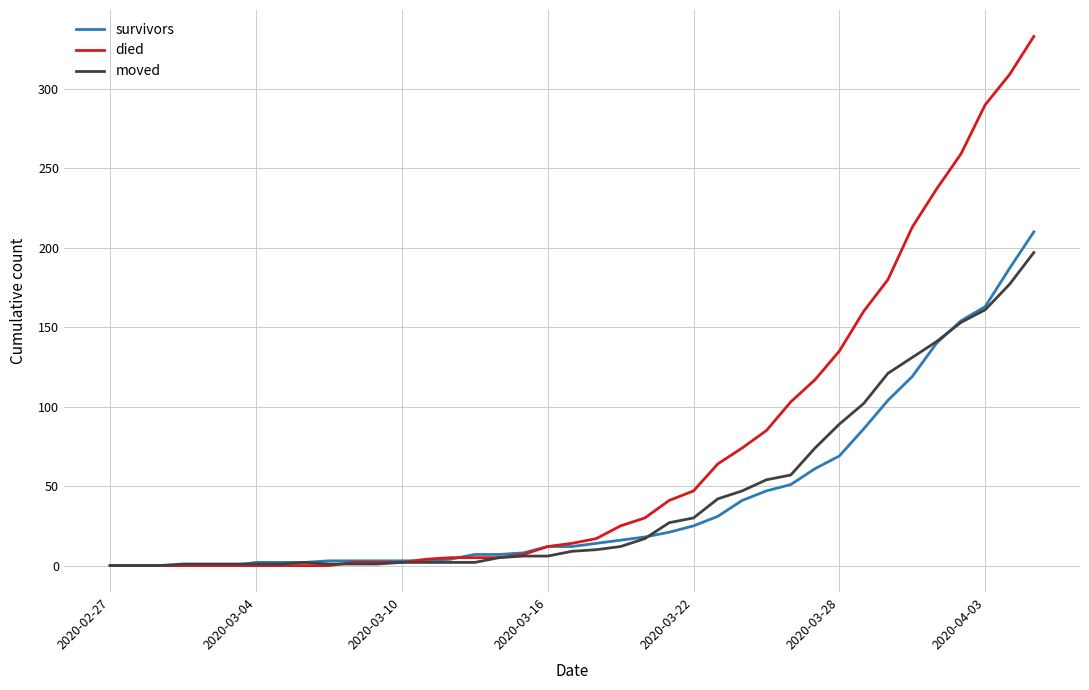

Which series has the largest total across all categories?

died